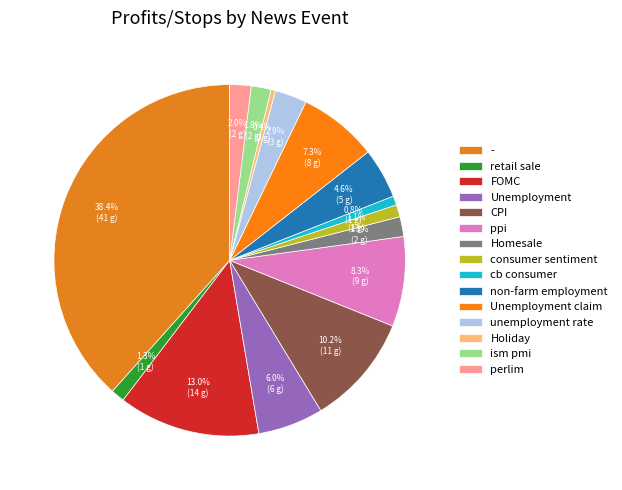

What is the smallest slice in the pie chart?

Holiday